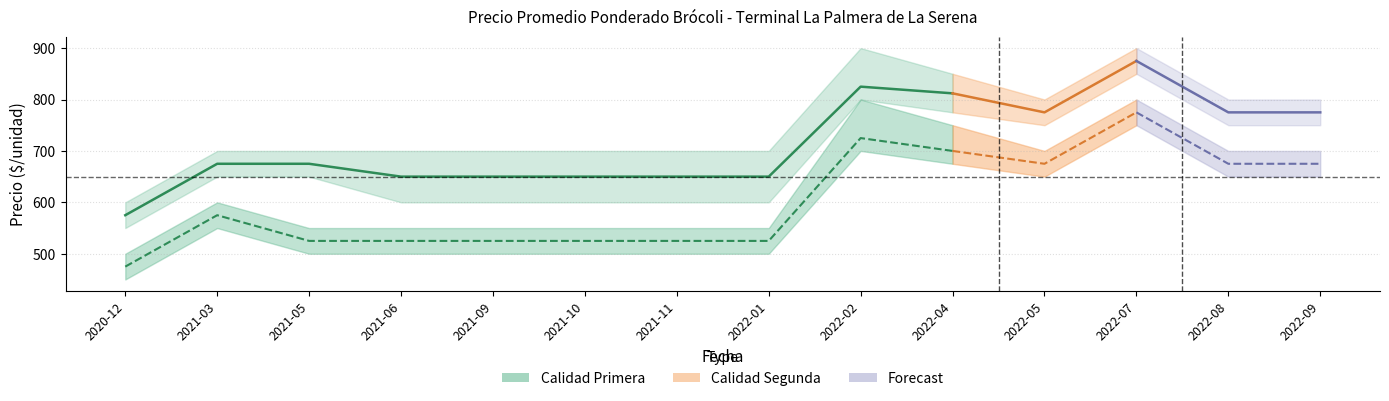

What is the difference between the maximum and second lowest values?

175